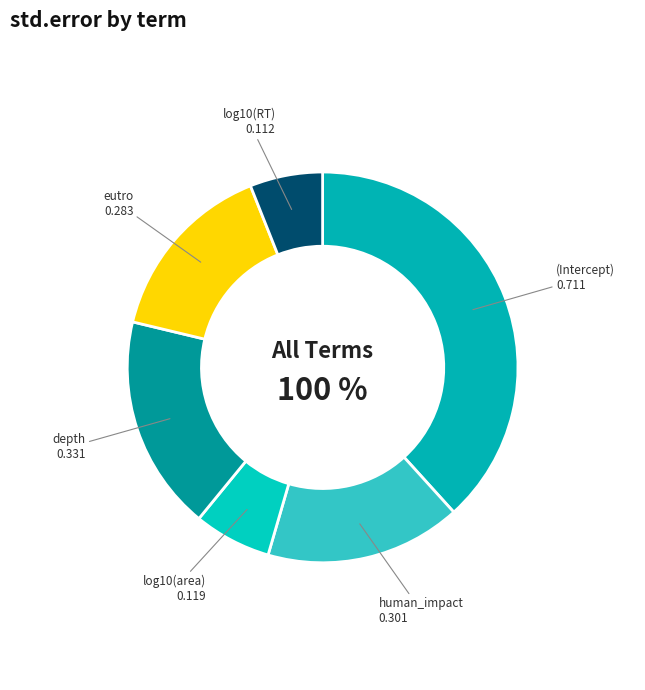

Is depth the majority of the pie?

No